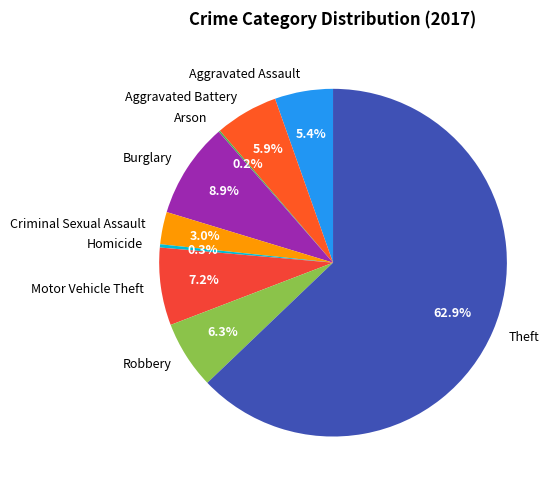

To the nearest percent, what is the difference between the Robbery and Theft slice percentages?

57%